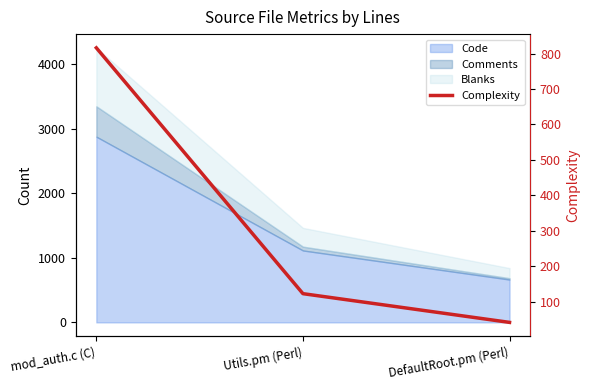

Rank the categories by value from highest to lowest.

mod_auth.c (C), Utils.pm (Perl), DefaultRoot.pm (Perl)